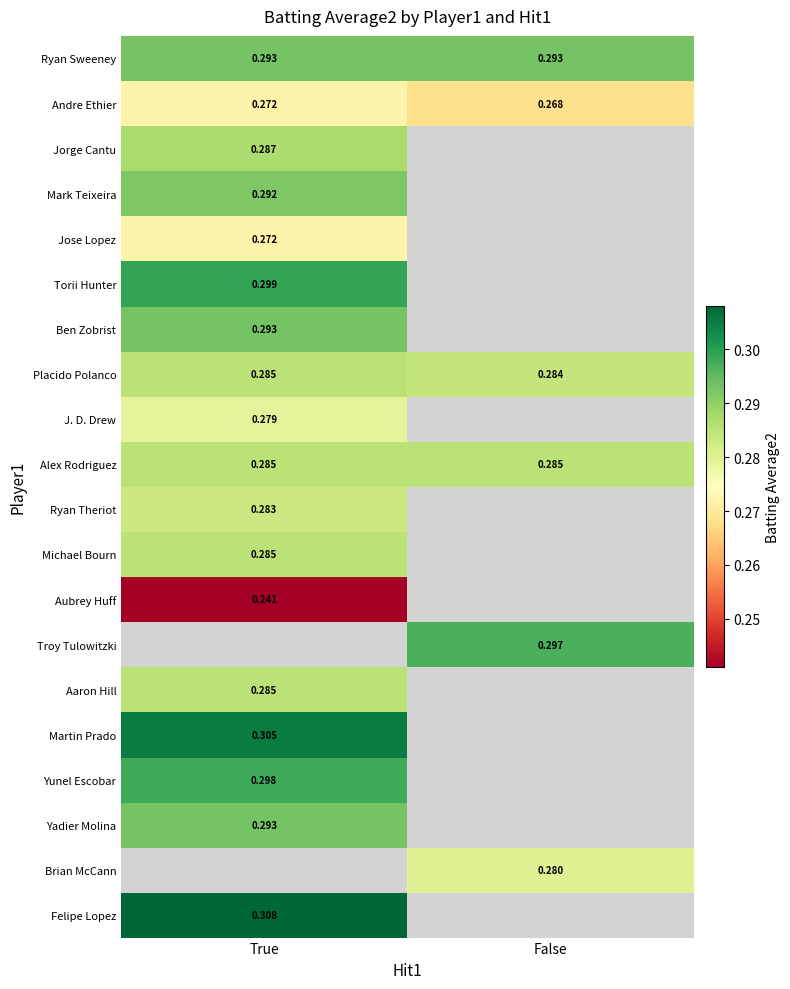

At how many categories does at least one series exceed 0?

2